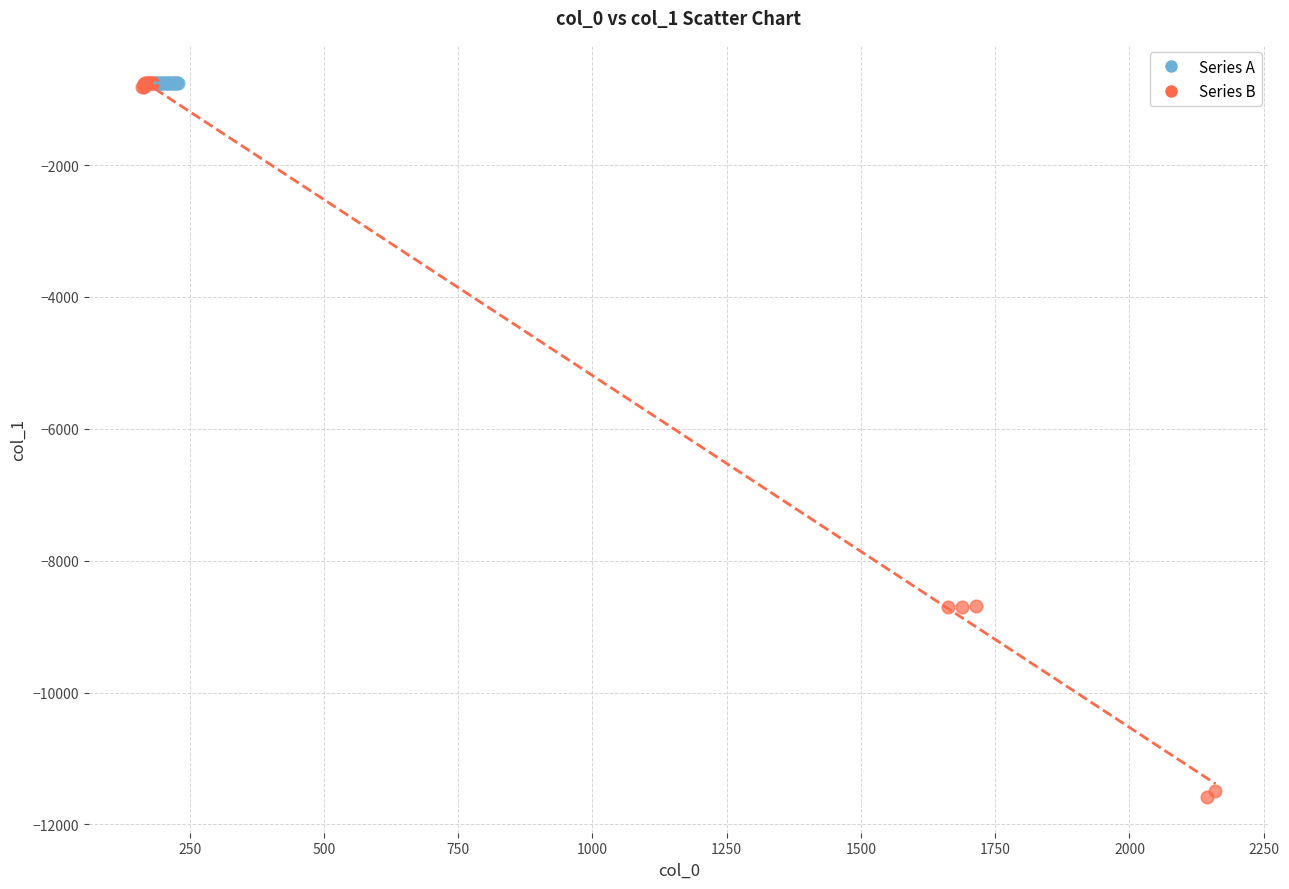

Which series has the largest Y range (max minus min)?

Series B